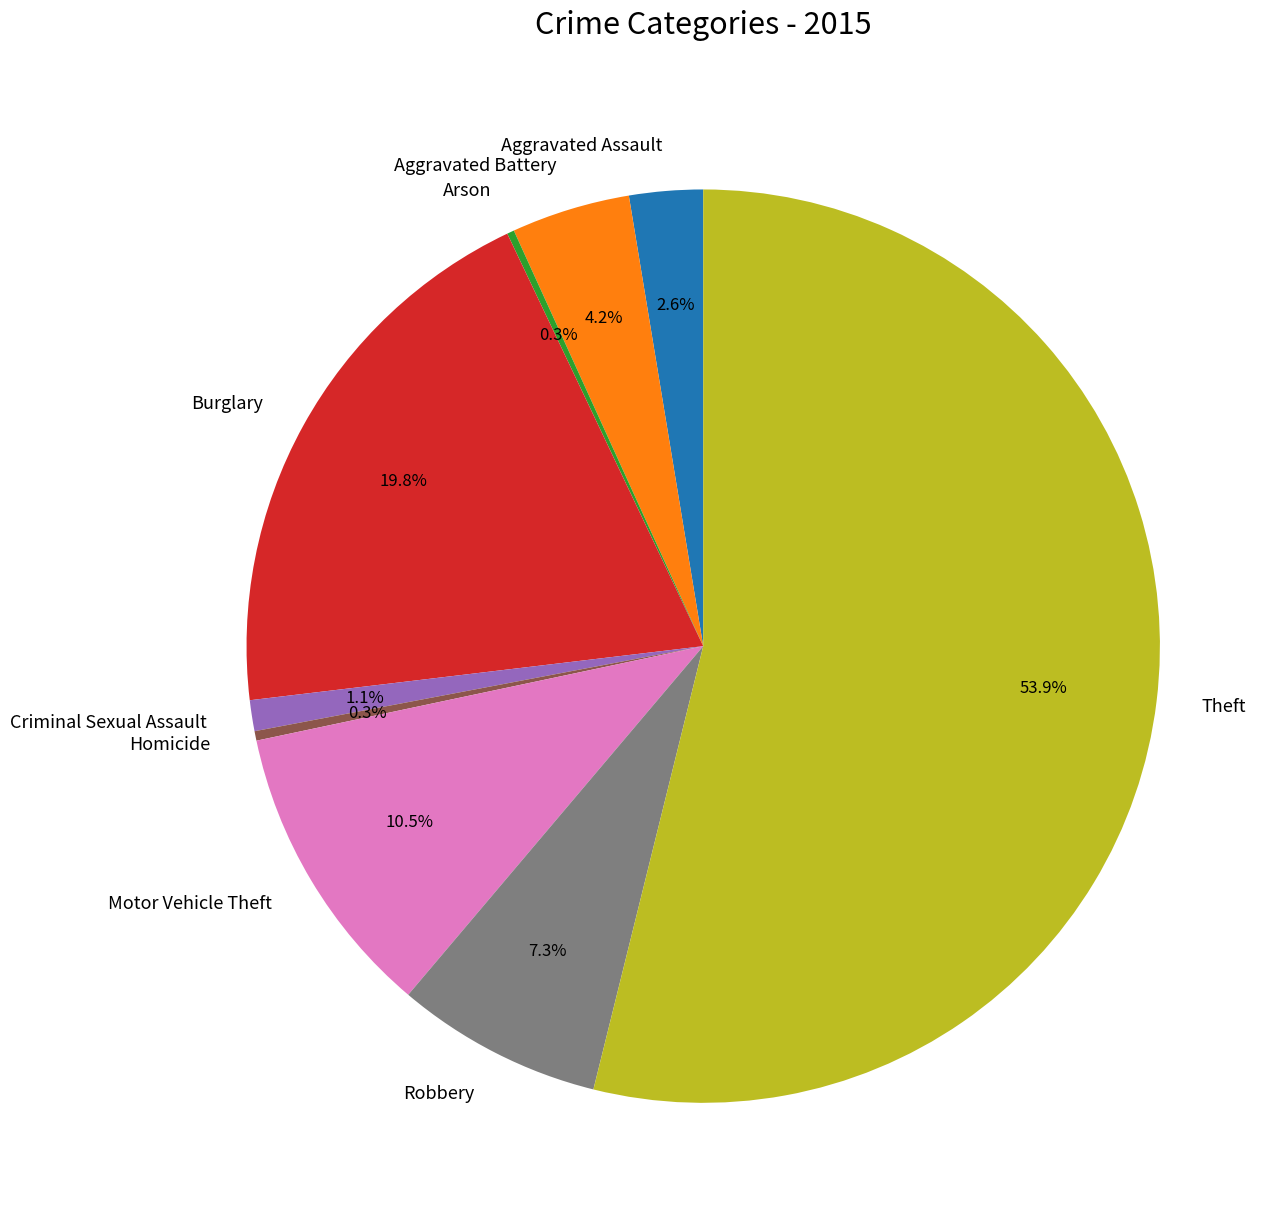

What is the ratio of the value at Aggravated Battery to the value at Criminal Sexual Assault?

3.8